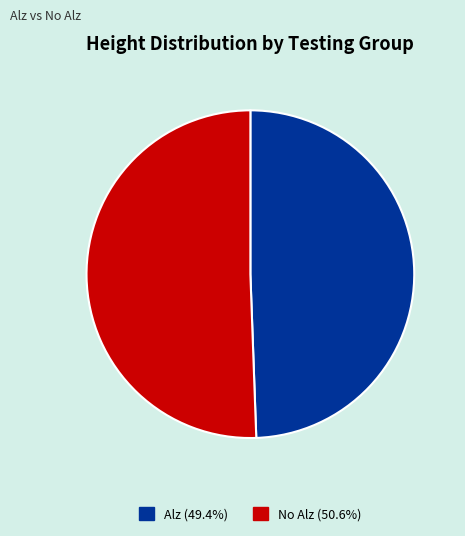

Does any single category account for the majority?

Yes